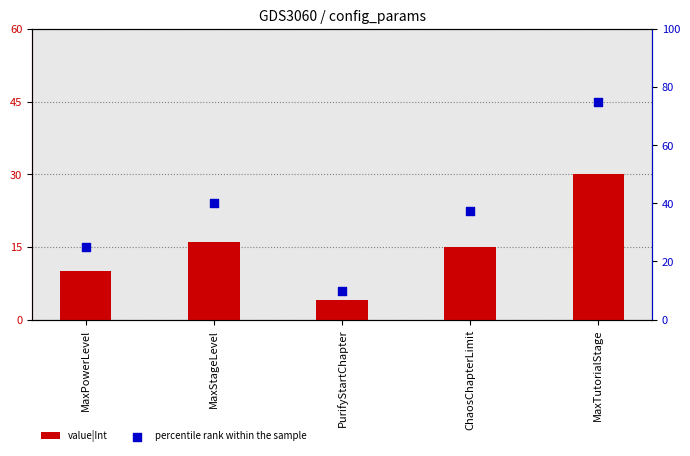

Which series has the widest spread of Y values?

percentile rank within the sample